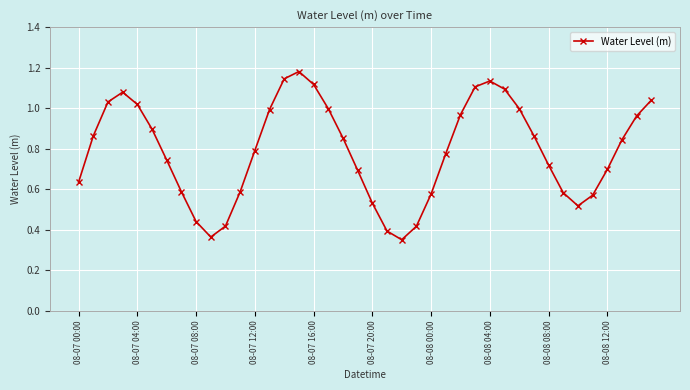

What is the sum of all values?

31.6